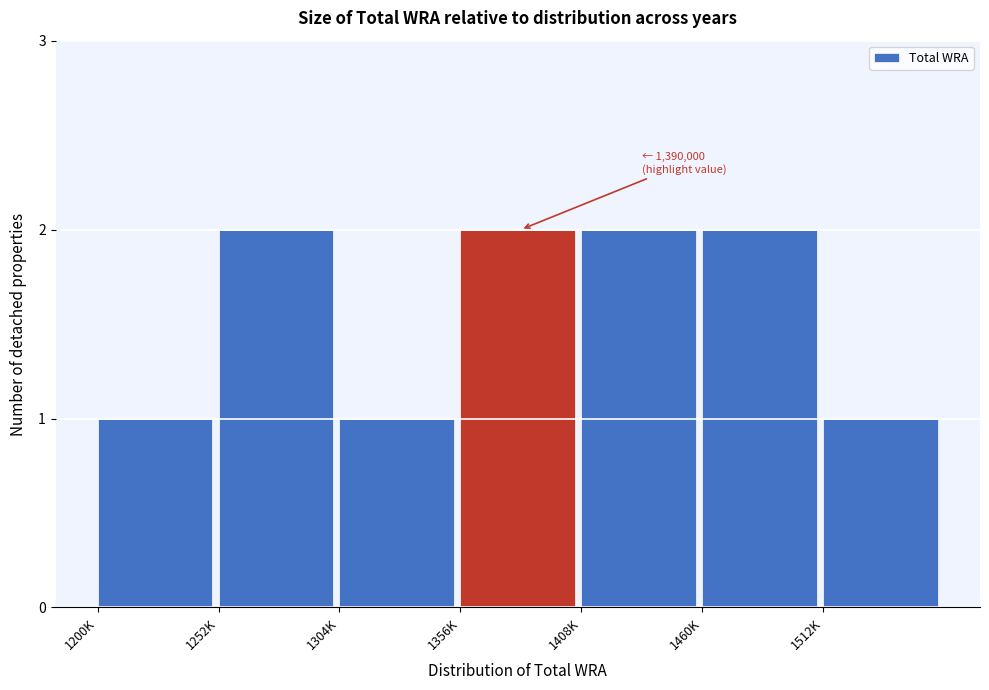

Reading left to right, what are all the values shown in this chart?

1	2	1	2	2	2	1